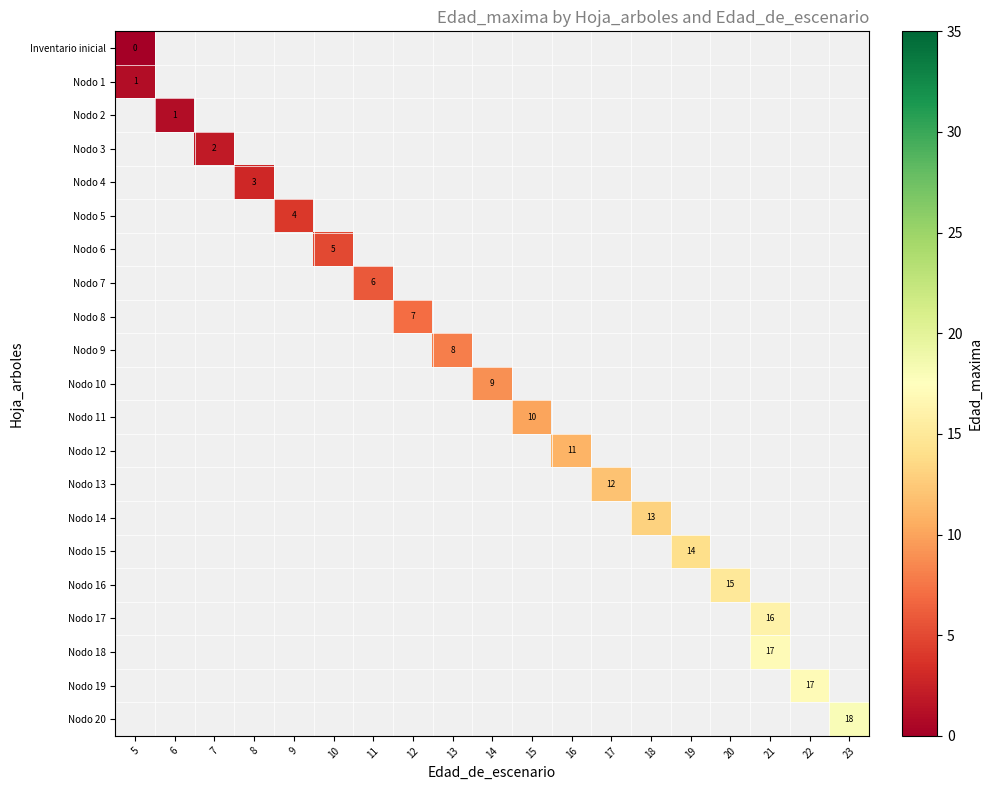

Count the number of categories in the chart.

19